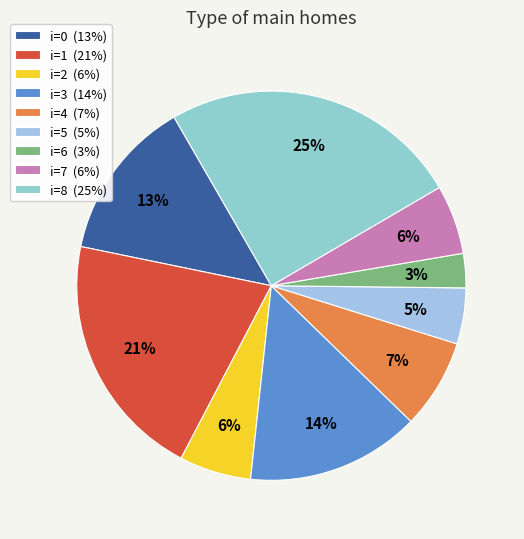

Does any single category account for the majority?

No